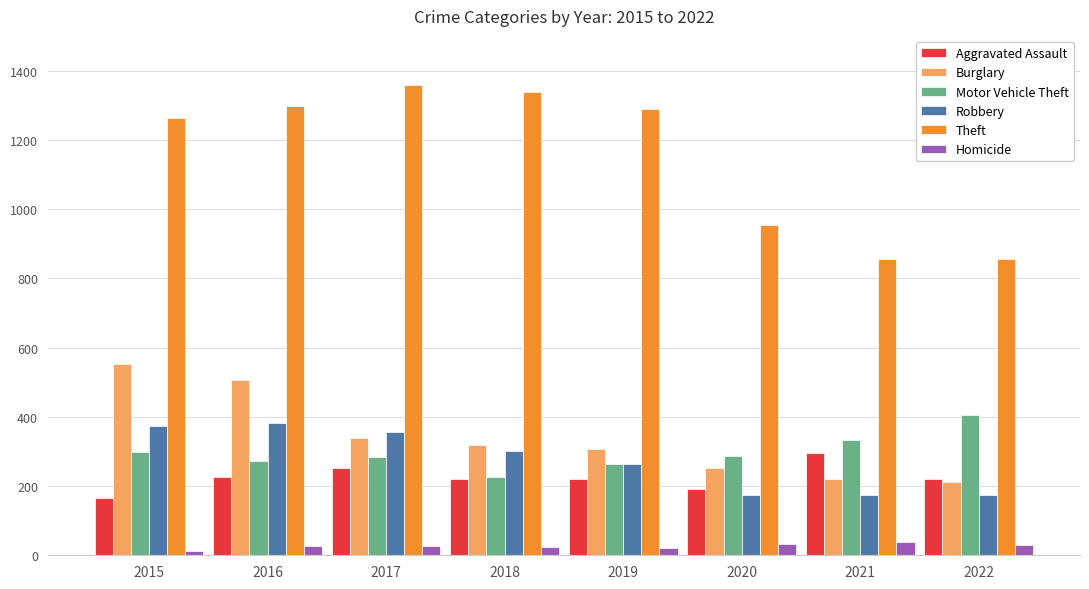

True or false: Theft has a value of 296 at 2019.

False